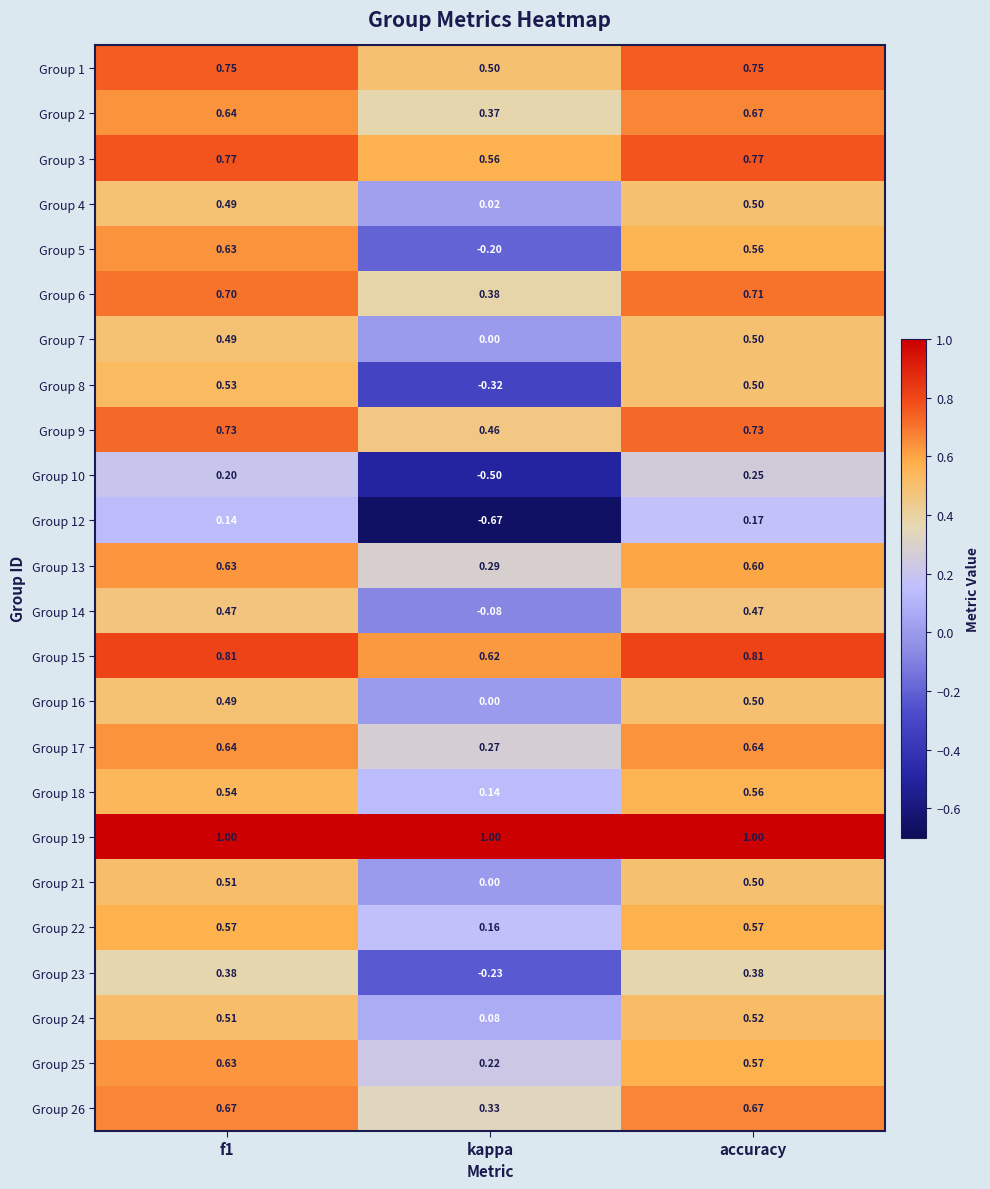

Is the value of Group 22 at kappa greater than the value of Group 4 at kappa?

Yes